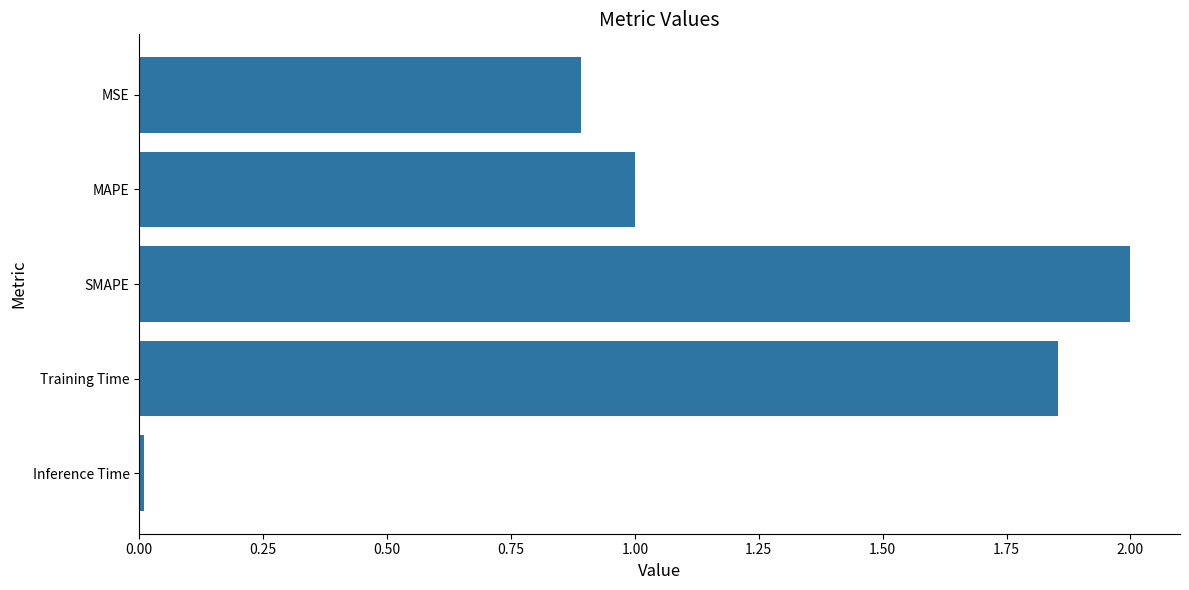

Which category has the lowest value across all series?

Inference Time